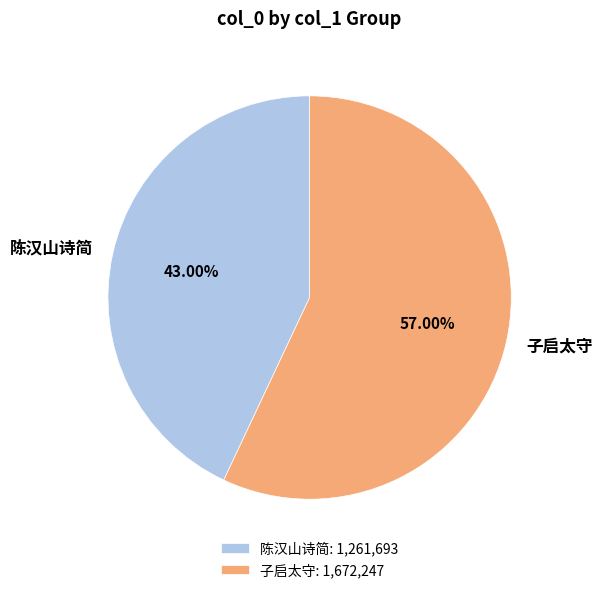

Is there any slice that represents more than half of the pie?

Yes